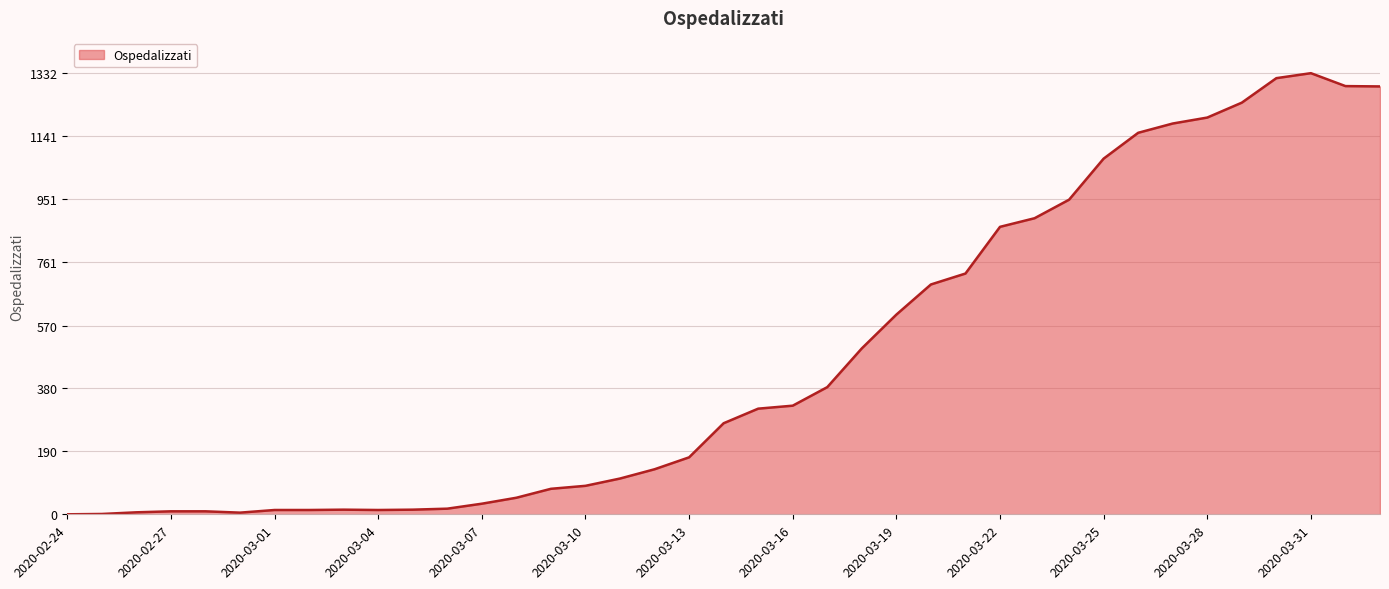

How many lines are shown in the chart?

1